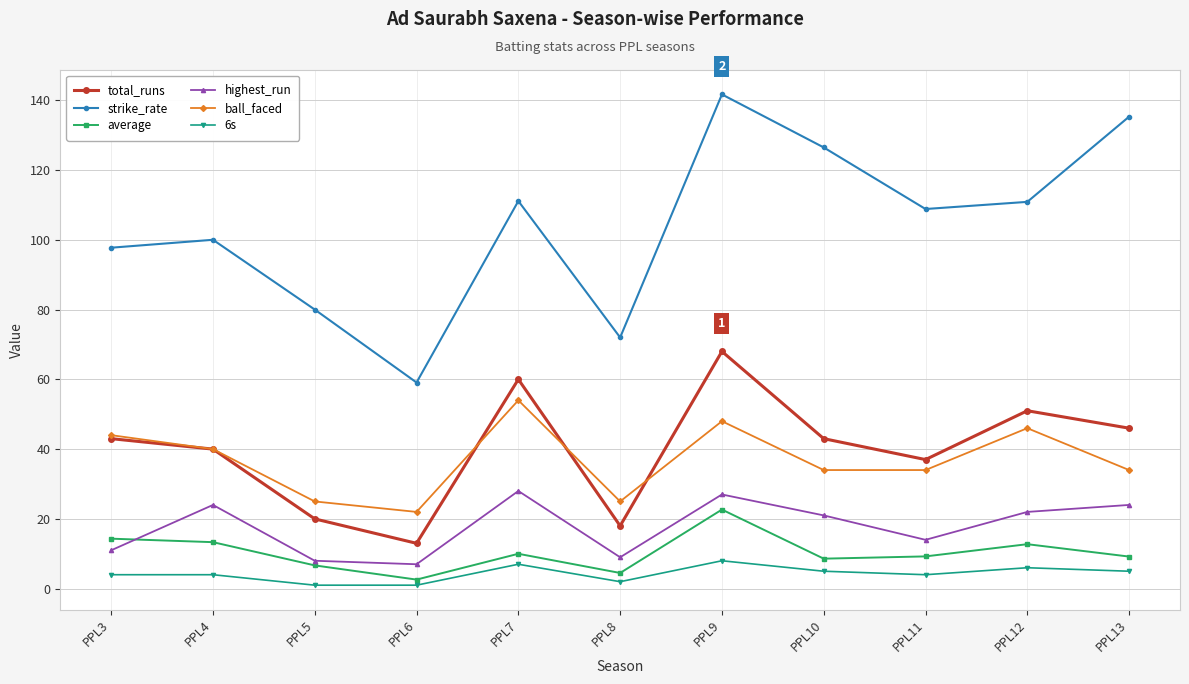

Is it true that 6s equals 1.0 at PPL5?

True